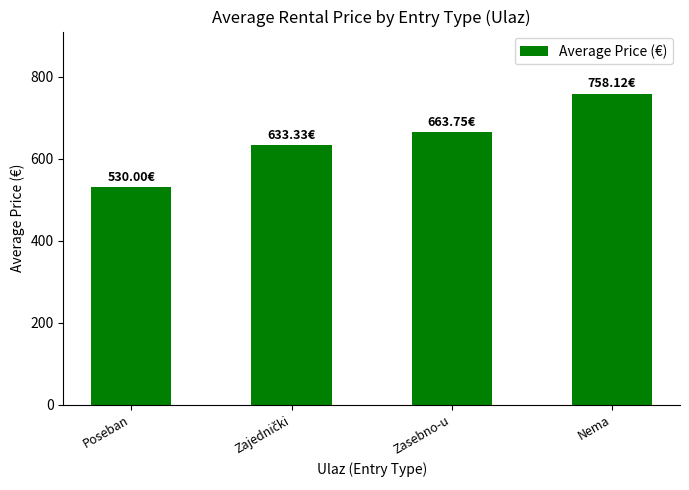

Which category has the highest value across all series?

Nema